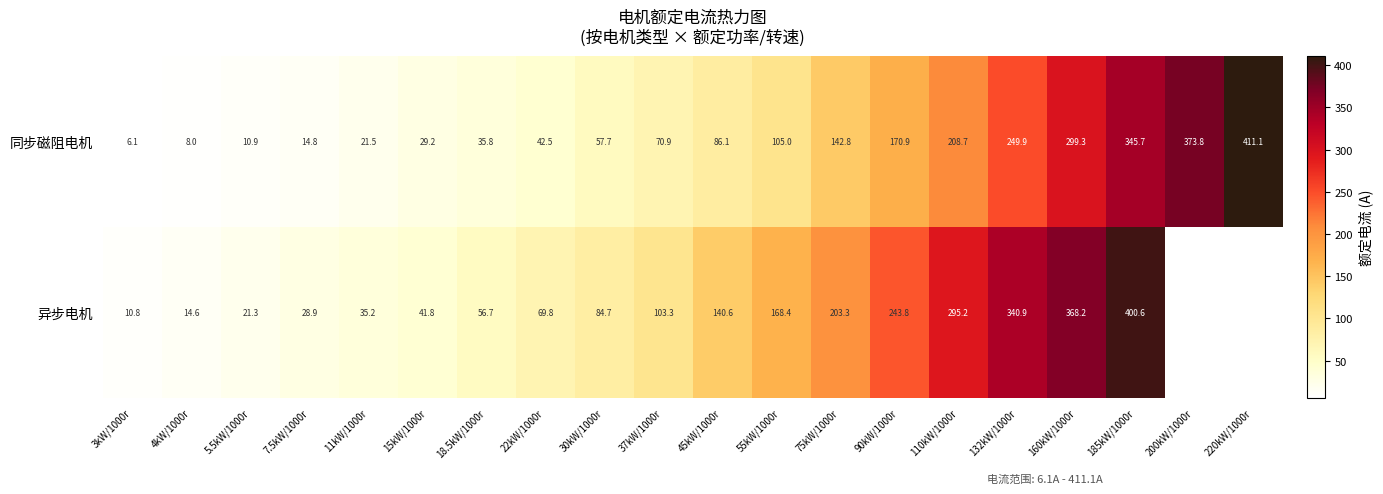

At which label does 同步磁阻电机 first exceed 86?

45kW/1000r